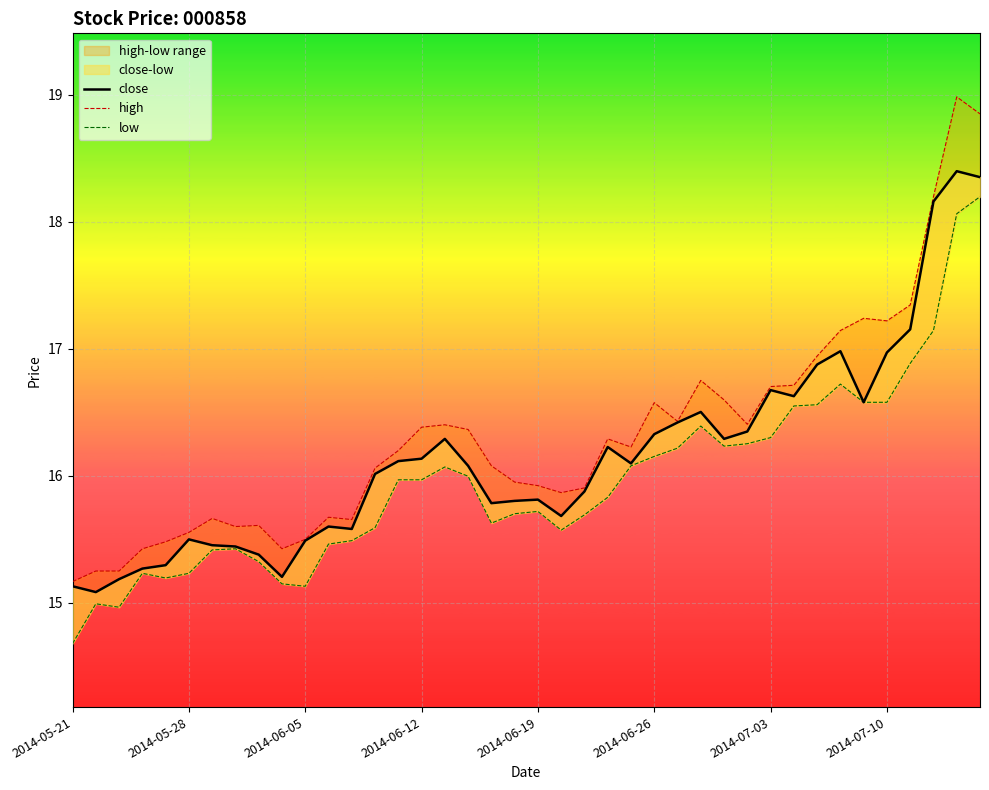

What is the total value across all series at 39?

55.4